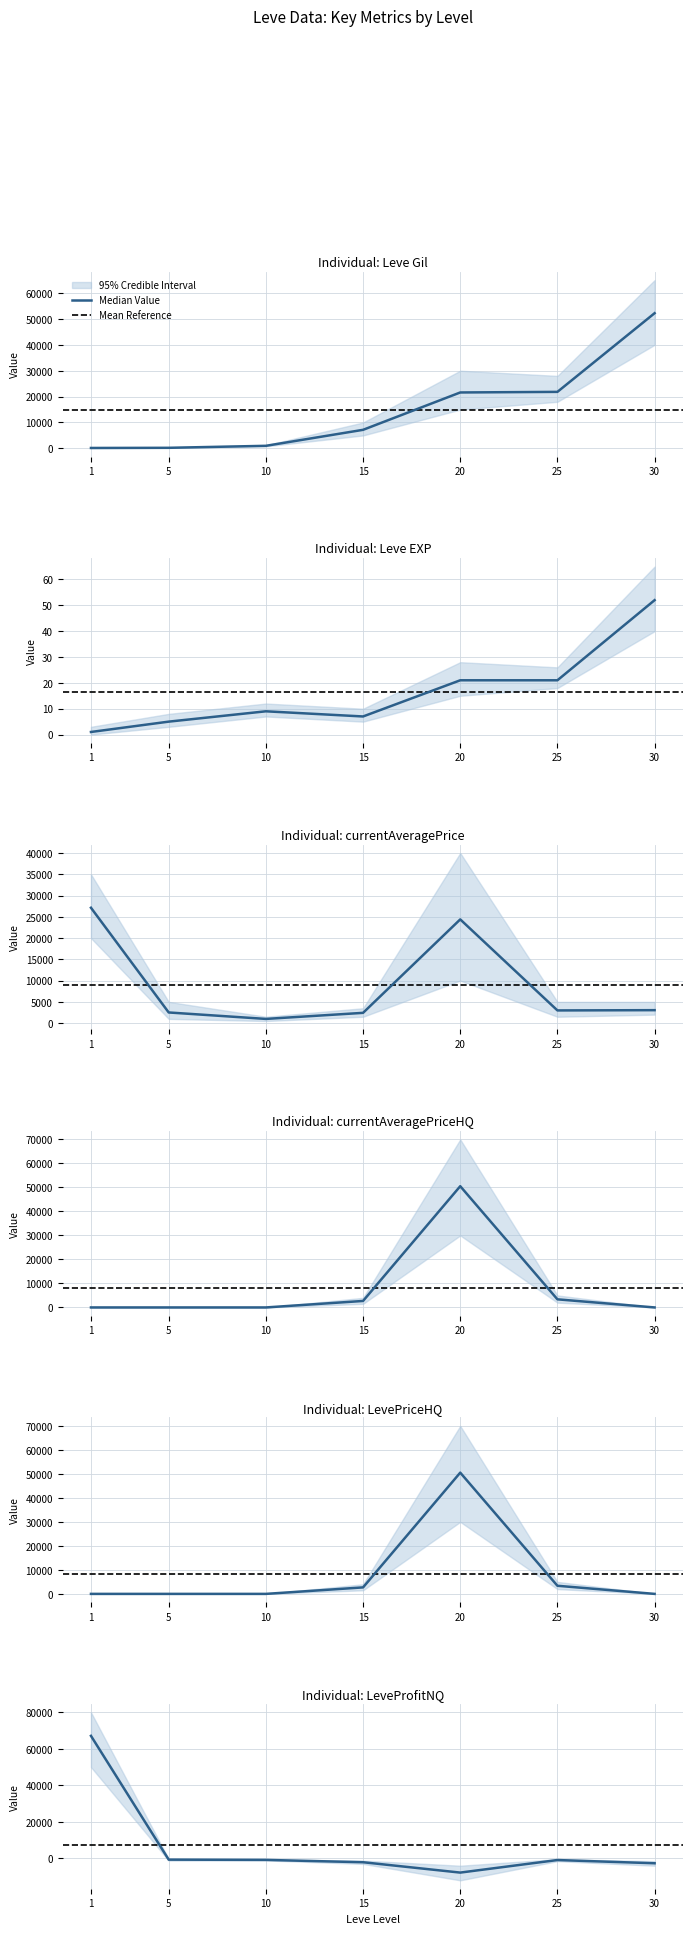

How many series are shown in this chart?

6